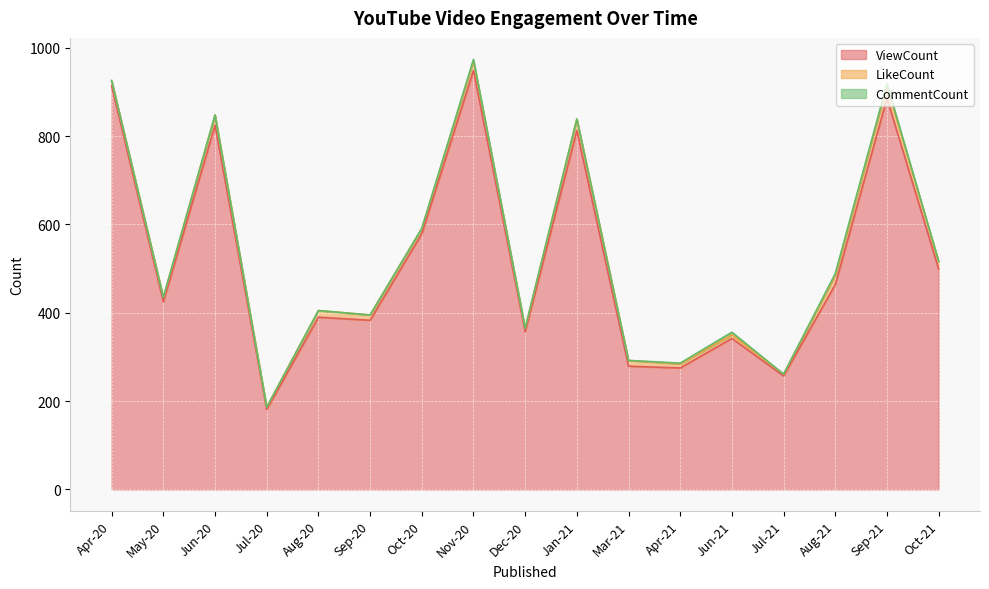

What is the sum of all CommentCount values?

20